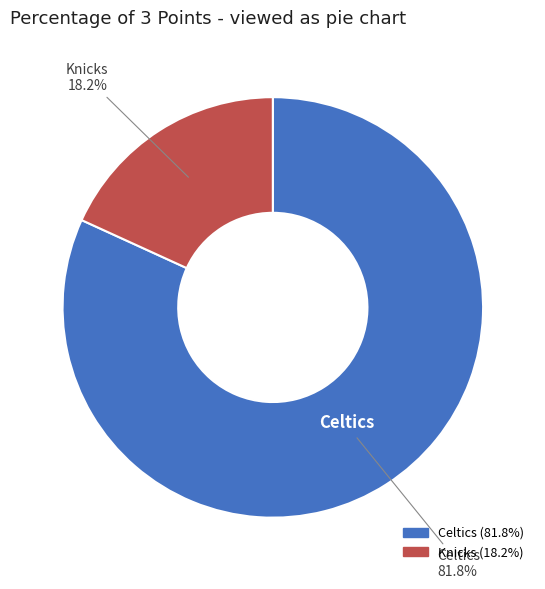

What is the majority slice?

Celtics